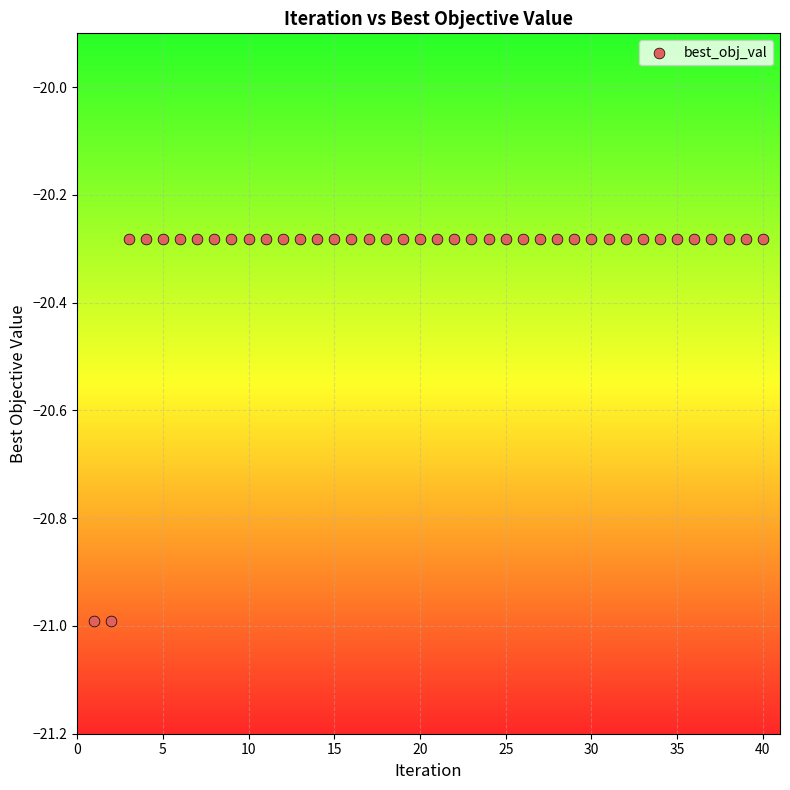

What is the range of X values (max minus min)?

39.0